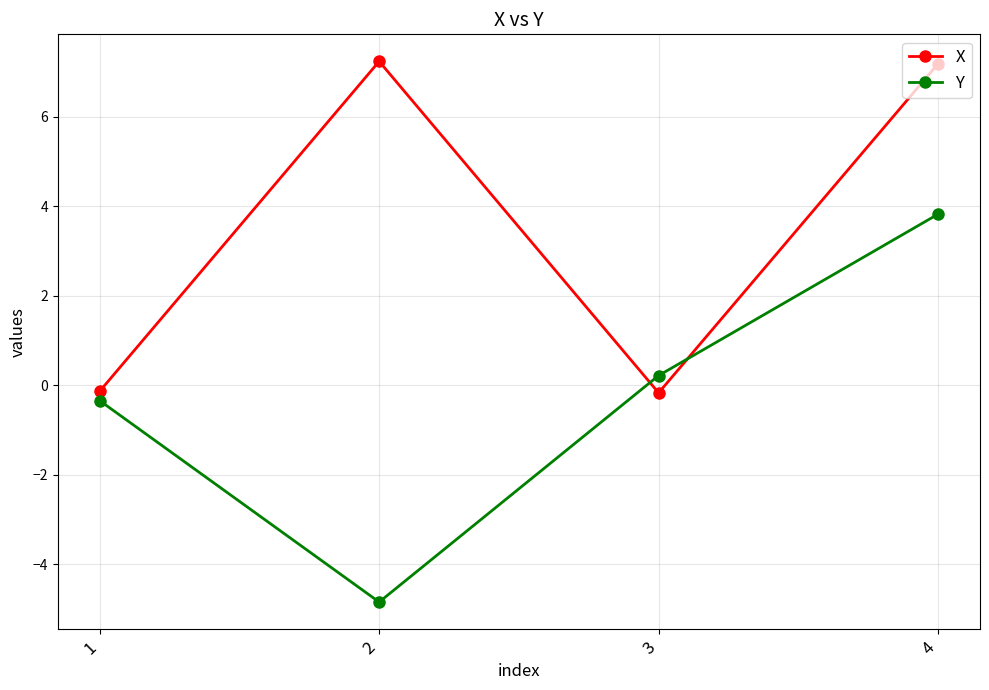

What is the difference between the highest and lowest values at 2?

12.1